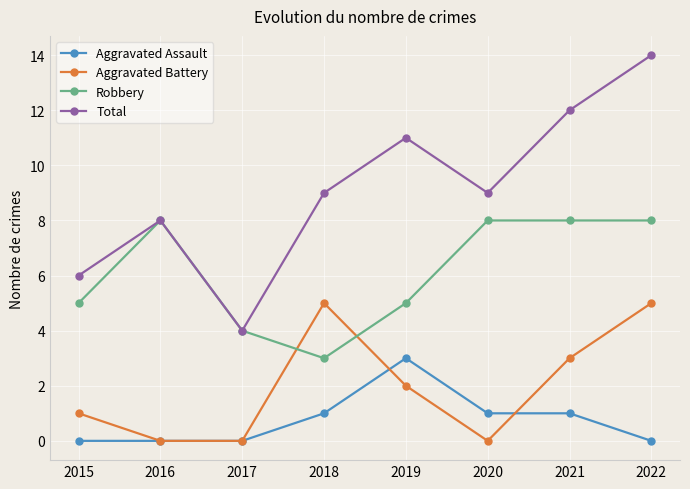

True or false: Robbery and Aggravated Battery cross at least once.

True